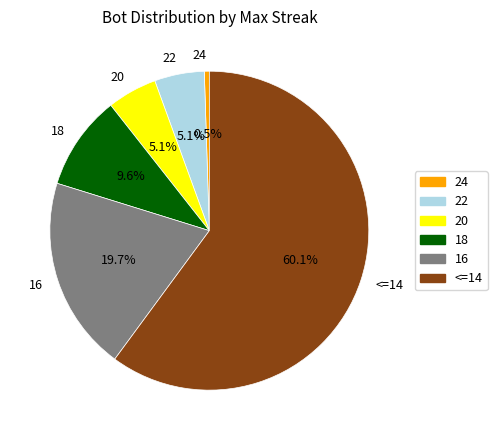

Is there a majority slice in this chart?

Yes